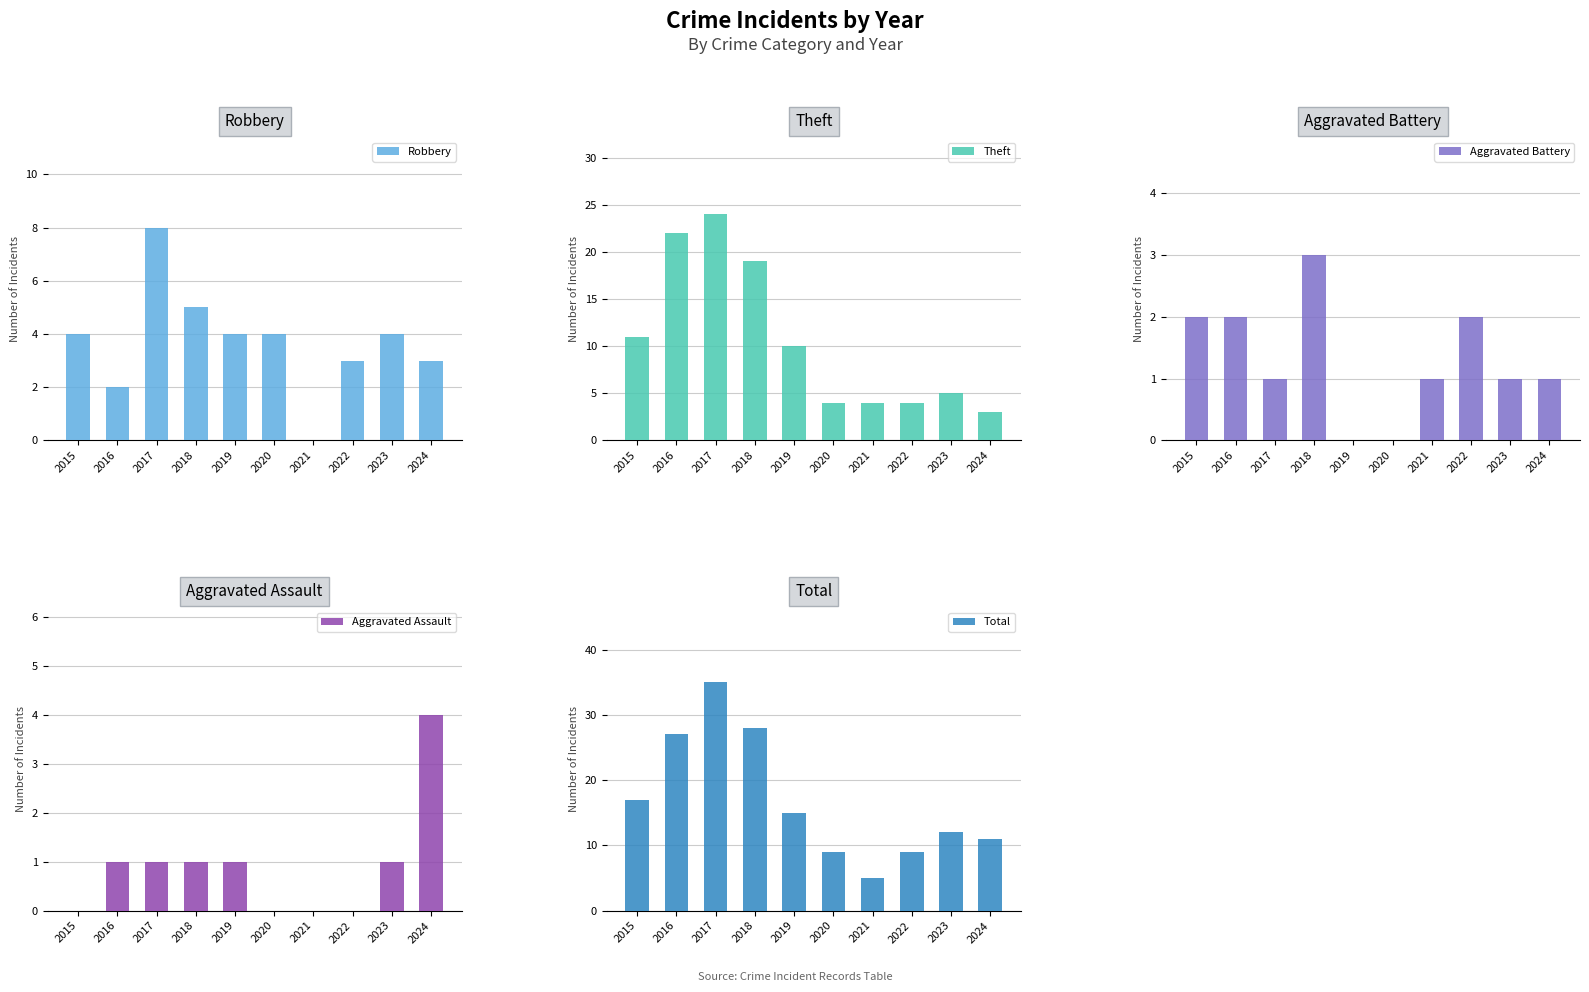

Which category has the highest value in the Robbery series?

2017